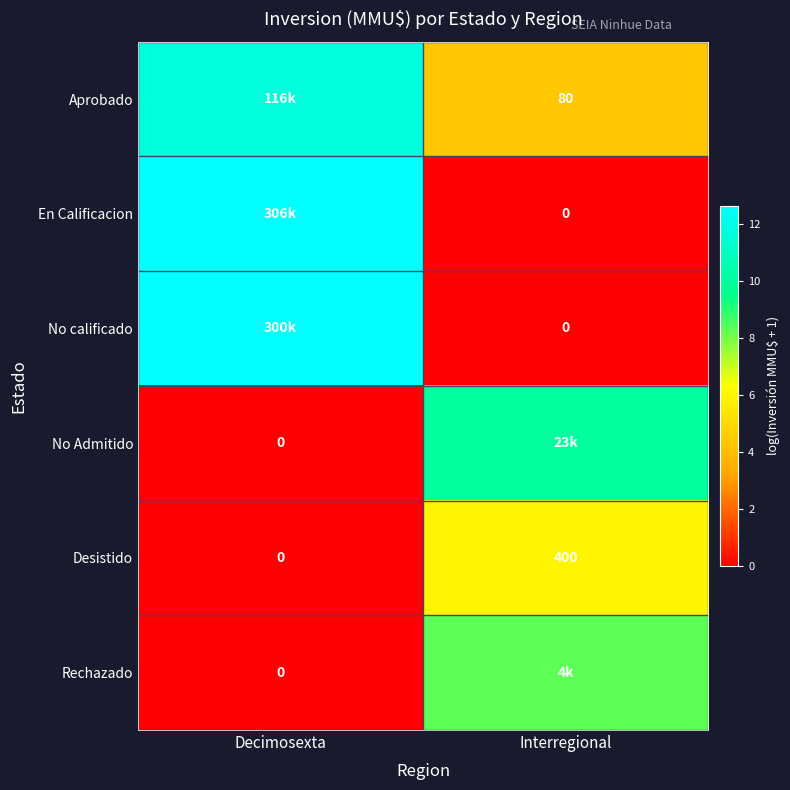

Which has a higher value, Interregional or Decimosexta?

Decimosexta